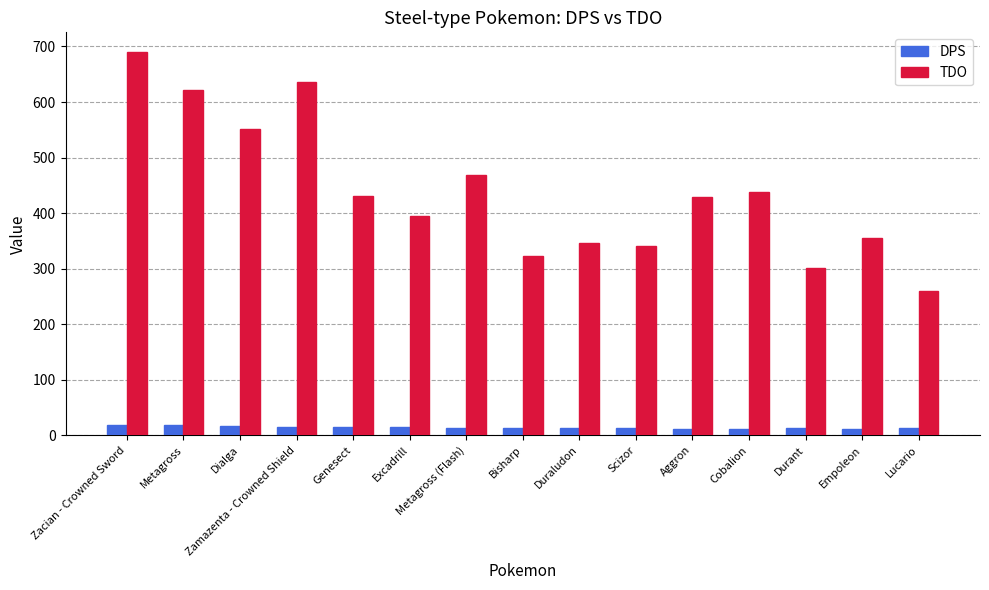

What is the value of the TDO bar at the 6th from the left?

395.6